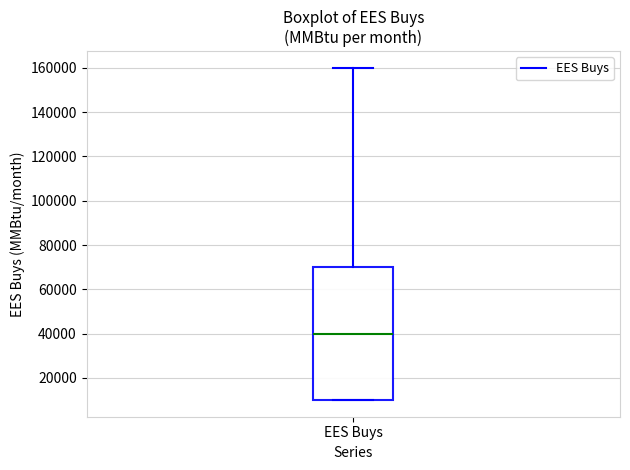

Read this box plot against the y-axis: the position of the median line, the range covered by the box, and the ends of both whiskers. The values are not printed on the chart, so give them approximately, as read against the axis.

median 40000, box 10000 to 70000, whiskers 10000 to 160000